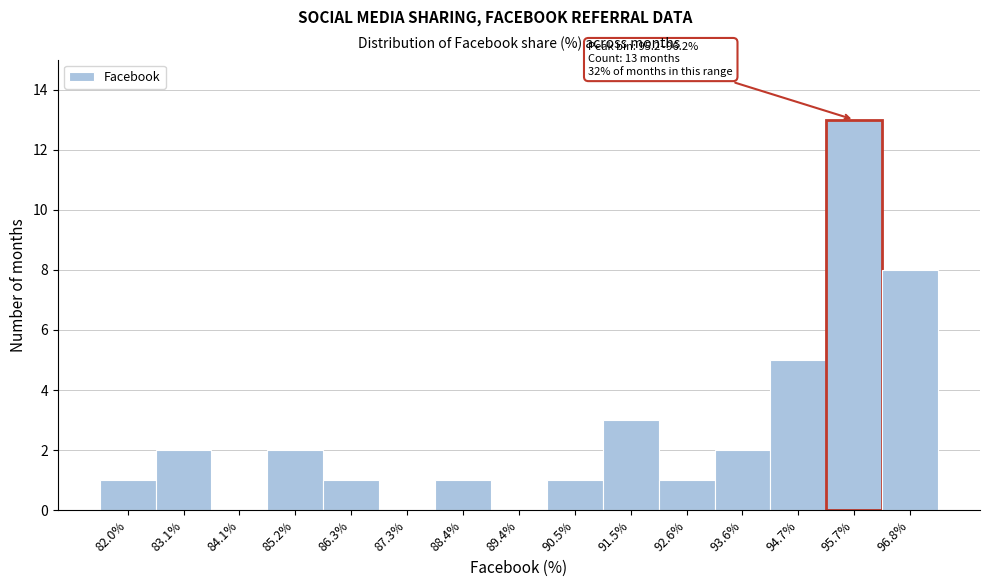

Over which range of the x-axis is the bar tallest?

95.2 to 96.2